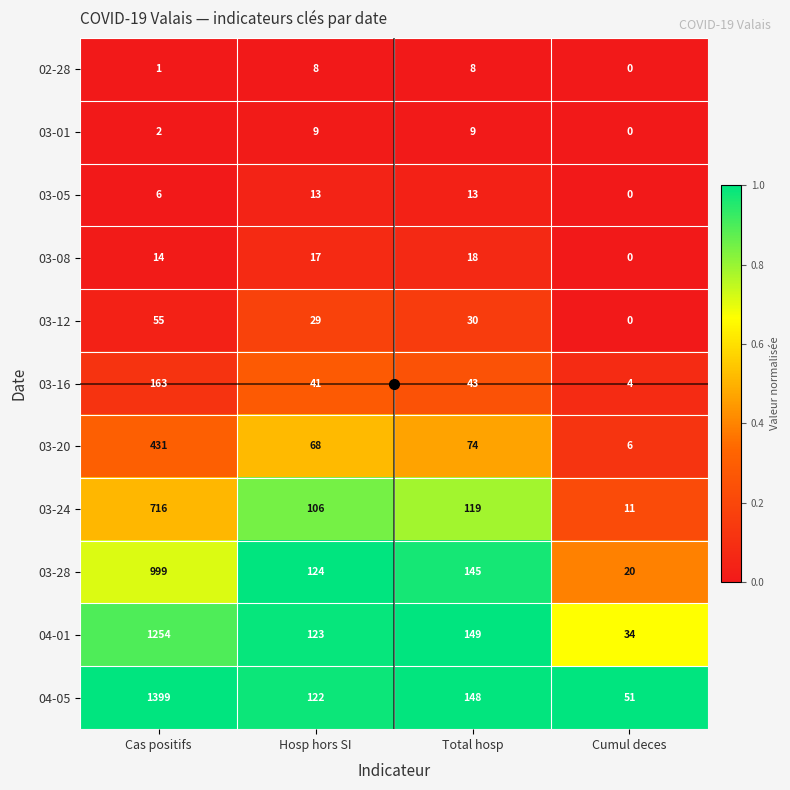

What is the maximum value shown in the chart?

1399